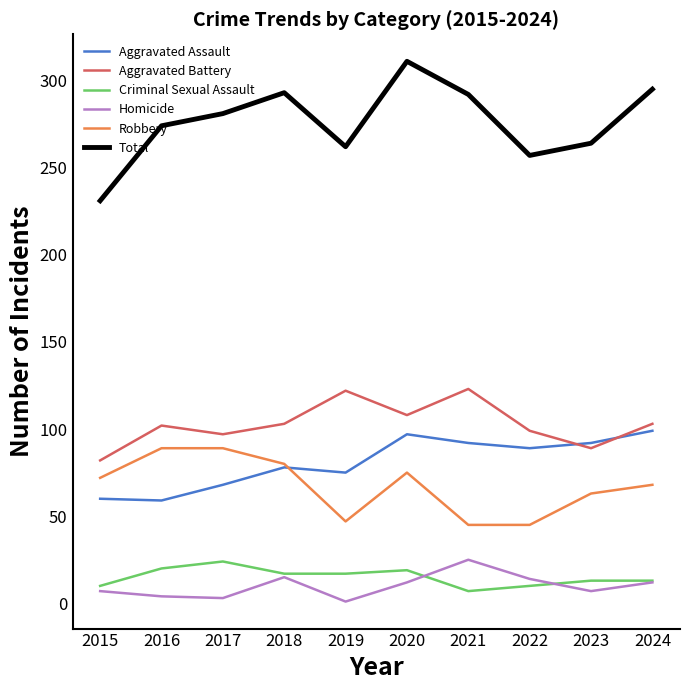

True or false: Total and Homicide intersect in this chart.

False